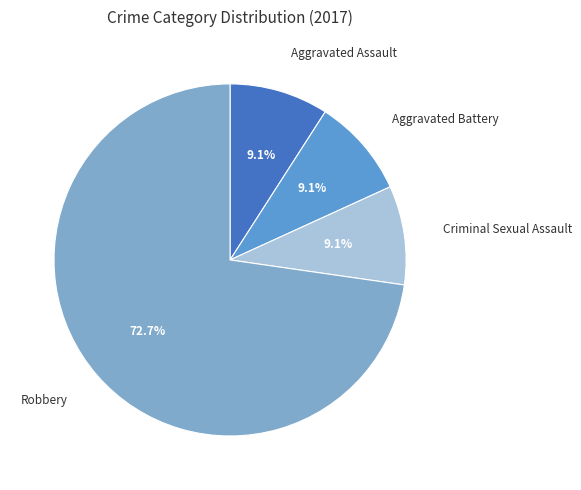

Which slice is the largest?

Robbery